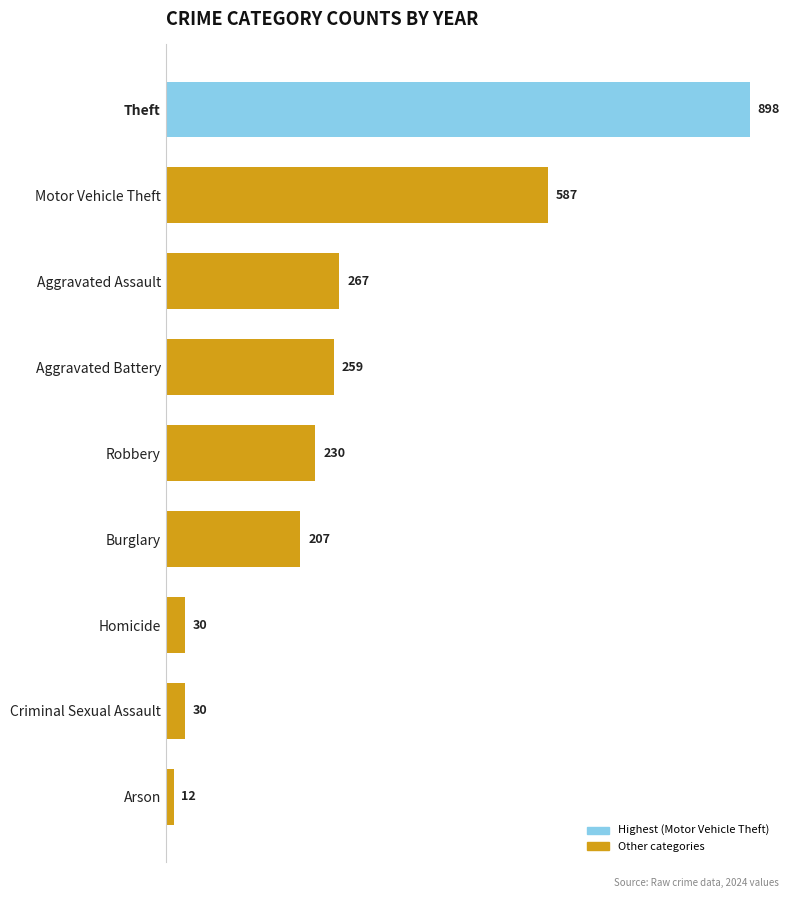

Reading top to bottom, what are all the values shown in this chart?

898	587	267	259	230	207	30	30	12